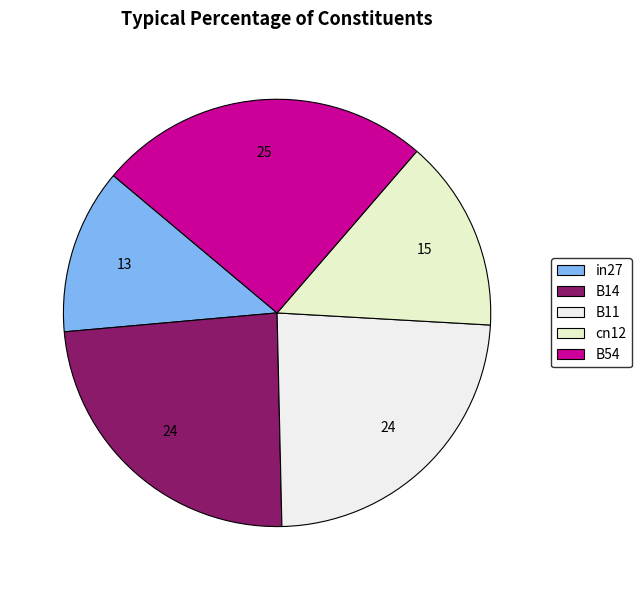

To the nearest percent, what portion does cn12 represent?

15%